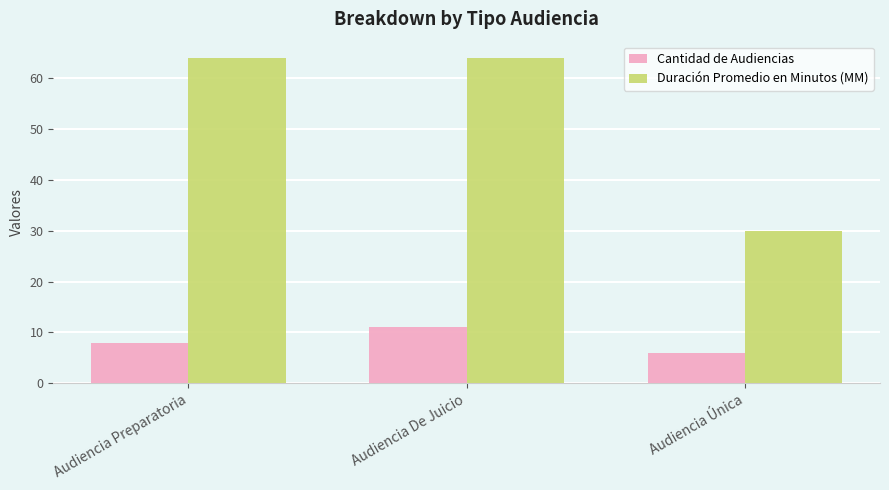

How many Cantidad de Audiencias values are between 6 and 11?

3